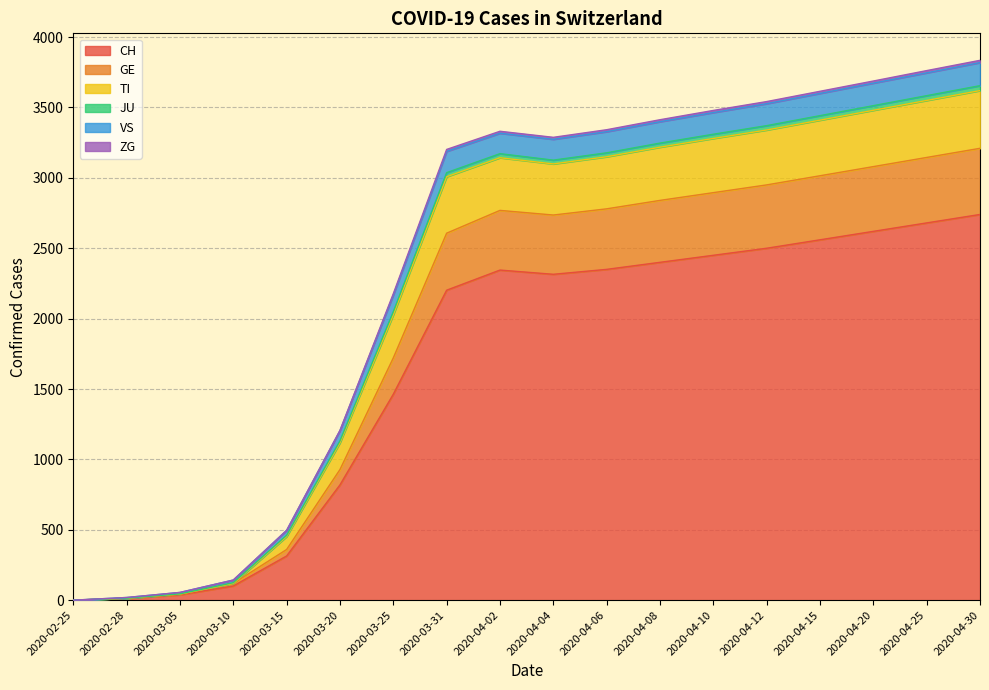

The value of CH at 2020-02-25 is -1175. True or false?

False